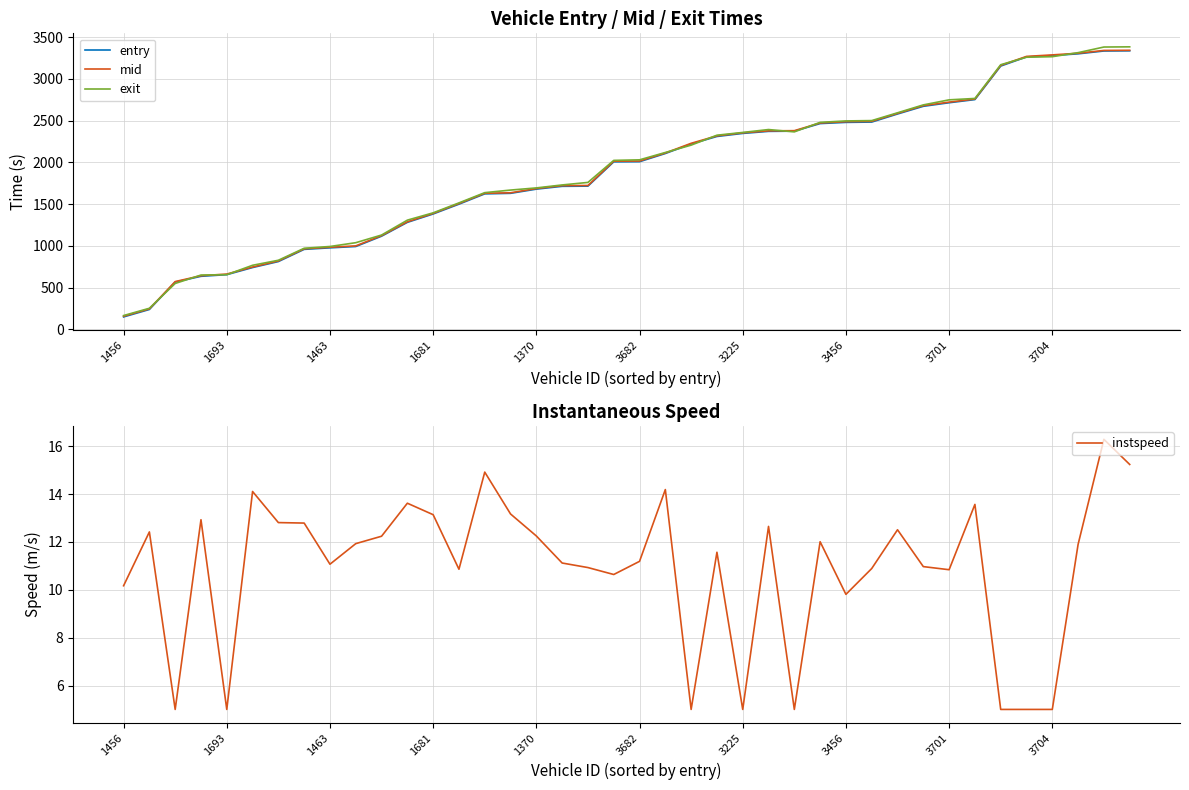

What is the minimum value shown in the chart?

5.0